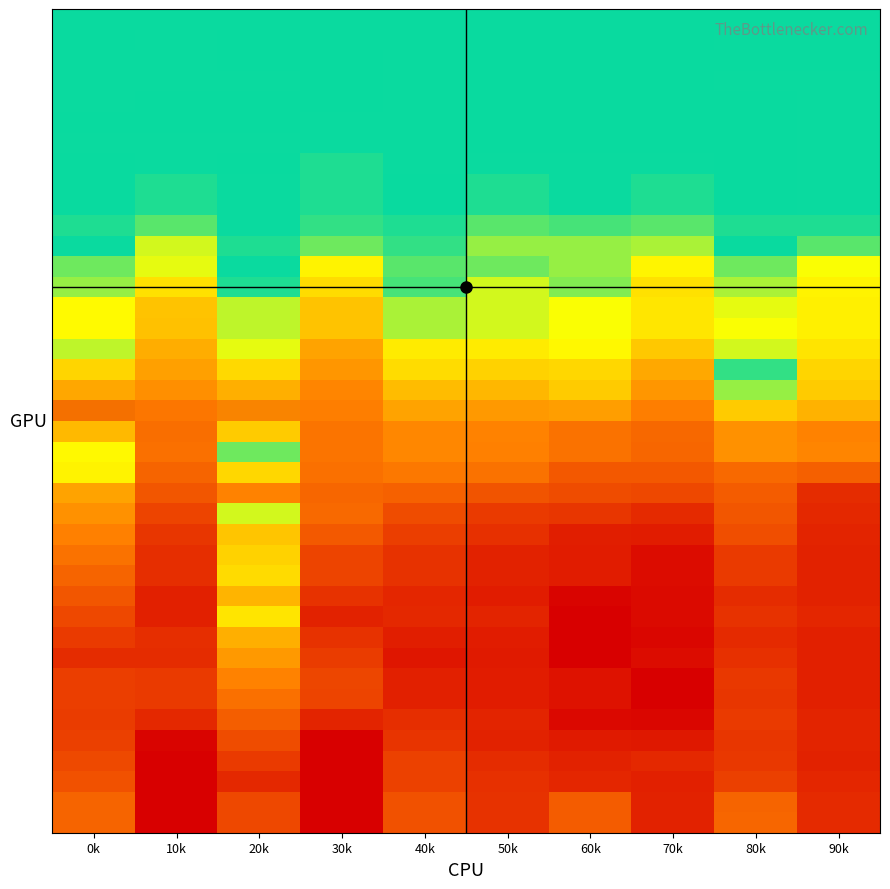

Count the number of categories in the chart.

10